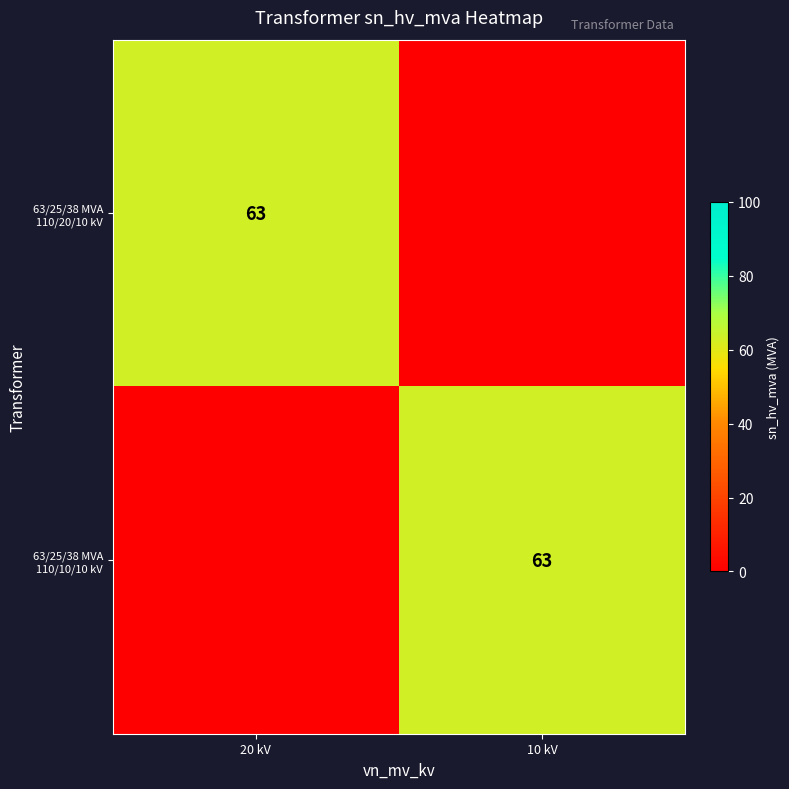

What is the difference between the 63/25/38 MVA 110/10/10 kV values at 10 kV and 20 kV?

63